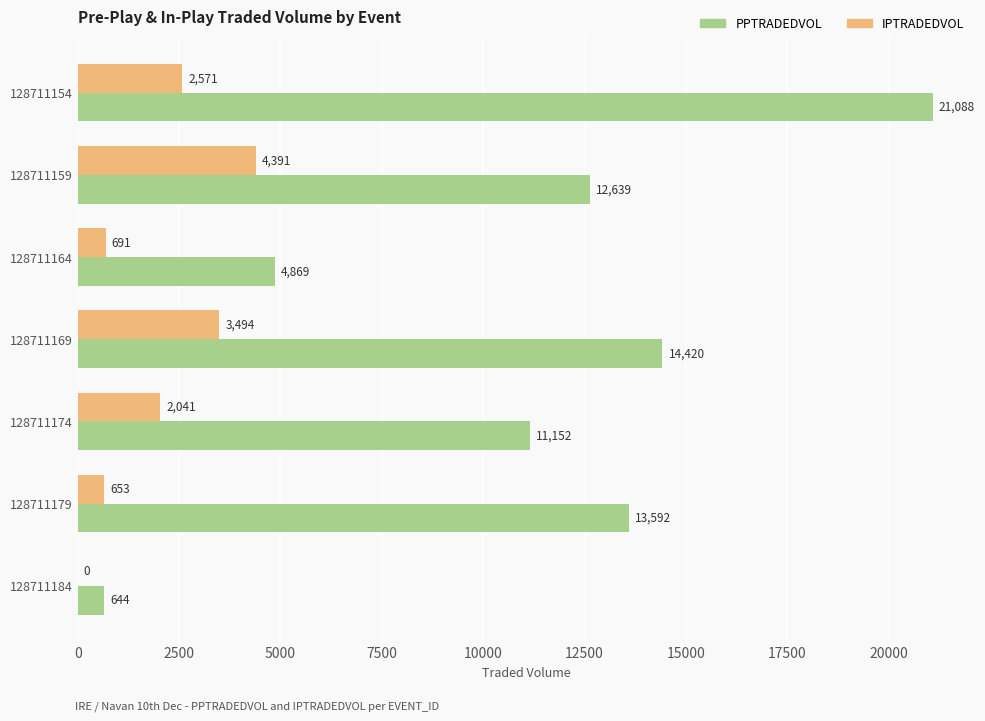

Which series has the largest total across all categories?

PPTRADEDVOL